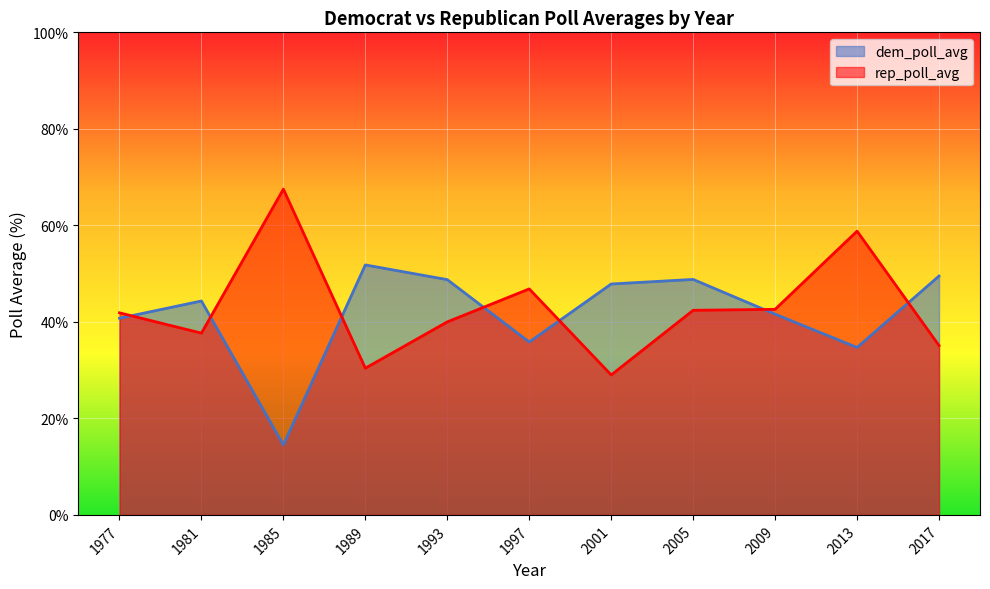

Between 2017 and 1977, which is larger?

2017